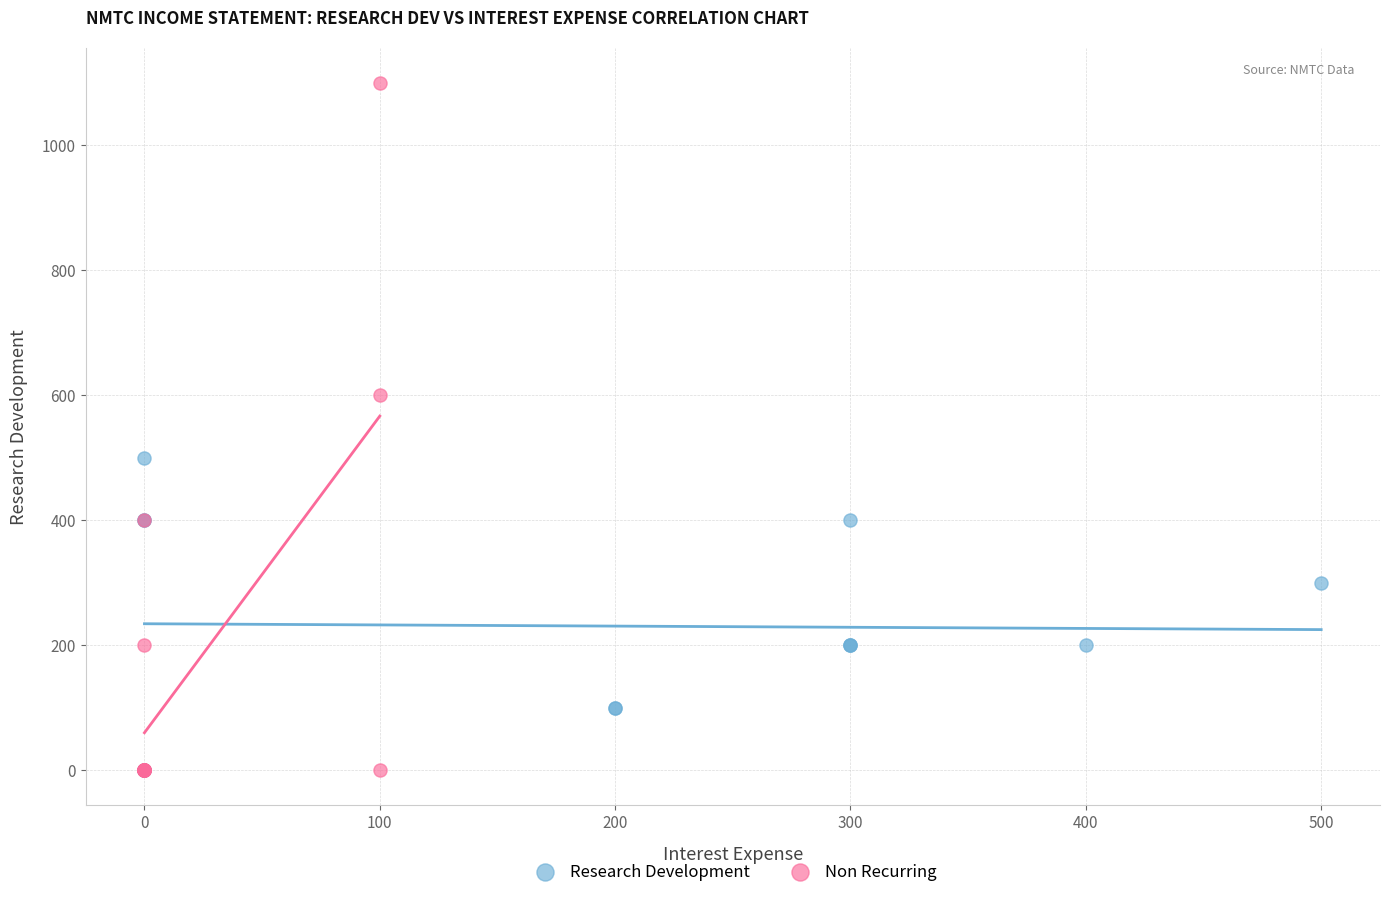

Which series reaches the maximum Y coordinate?

Non Recurring